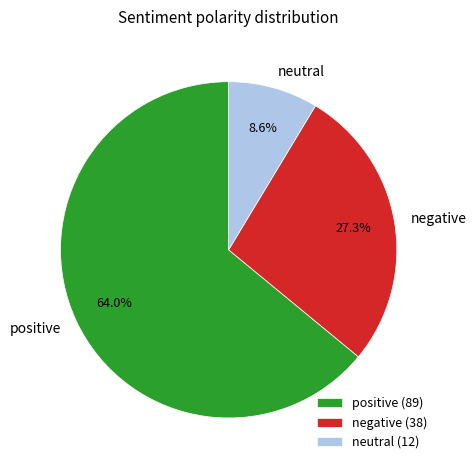

What percentage is the neutral slice, to the nearest percent?

9%